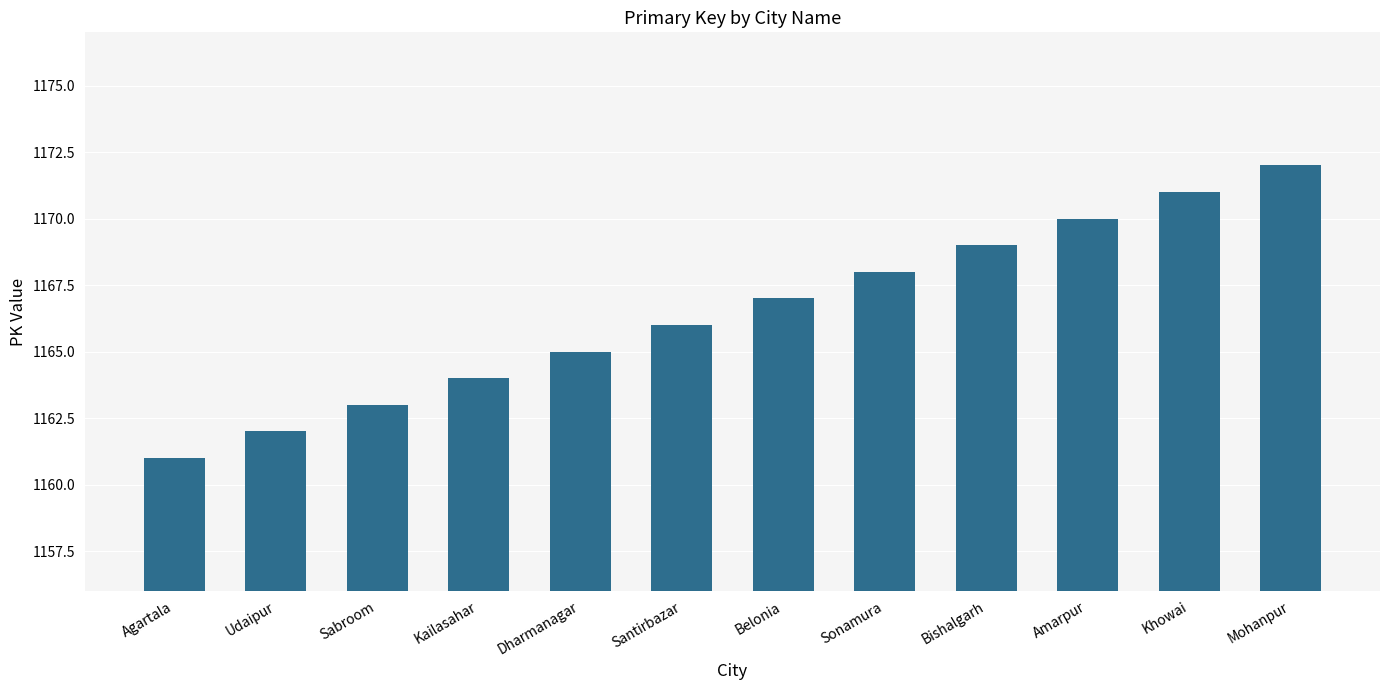

Read the value at Sonamura, to the nearest 10.

1170